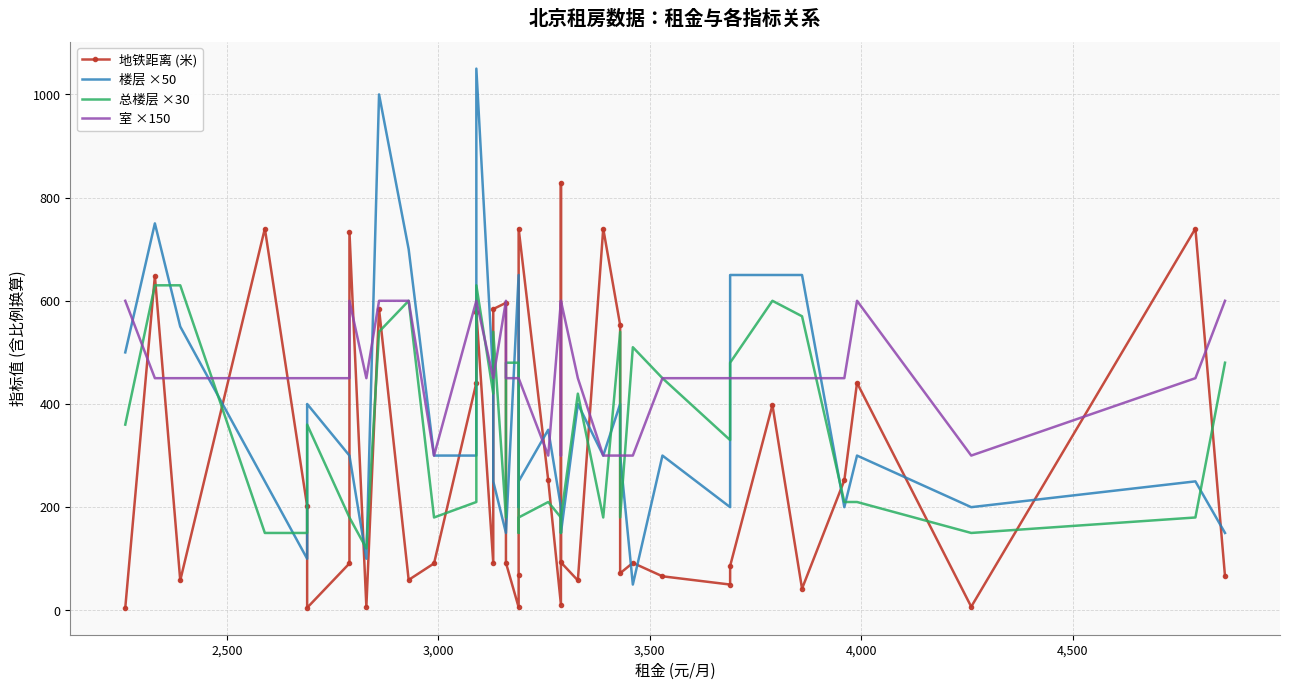

Which series has the widest spread of values?

楼层 ×50